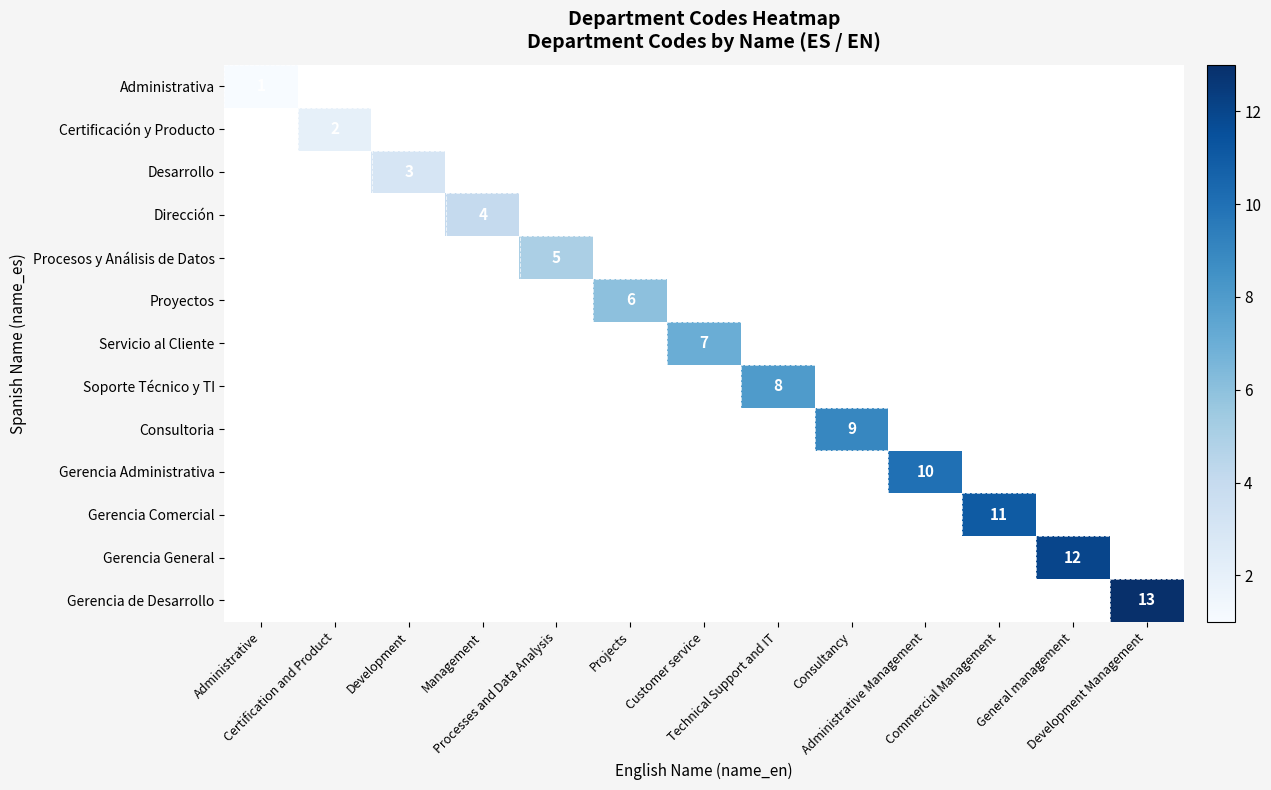

At which category does the chart reach its peak across all series?

Development Management